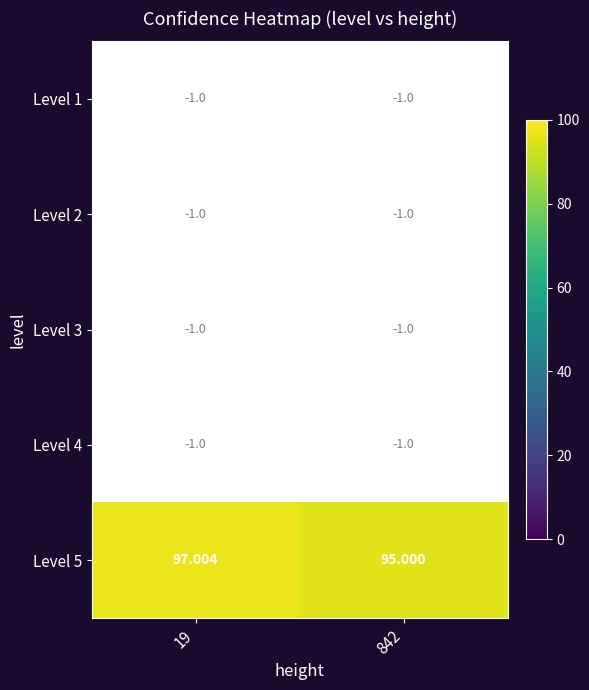

Which series has the largest range (max minus min)?

Level 5